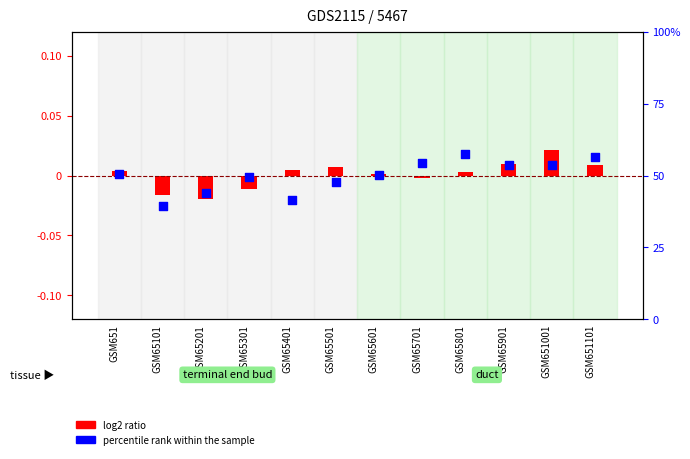

At how many categories does at least one series exceed 33?

12